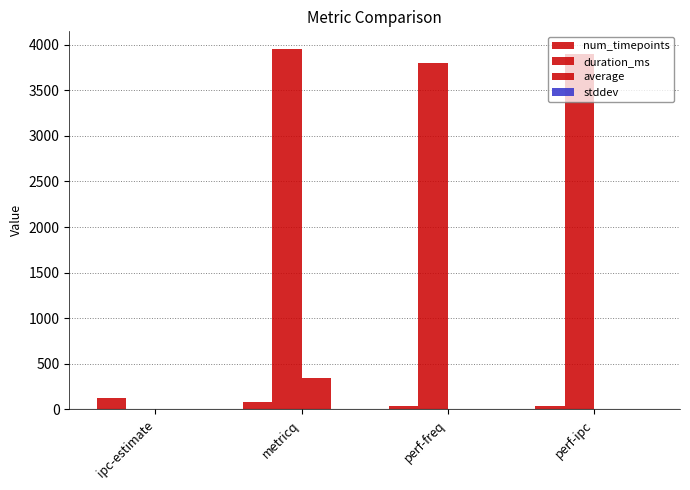

What is the approximate value of num_timepoints at perf-freq?

39.0